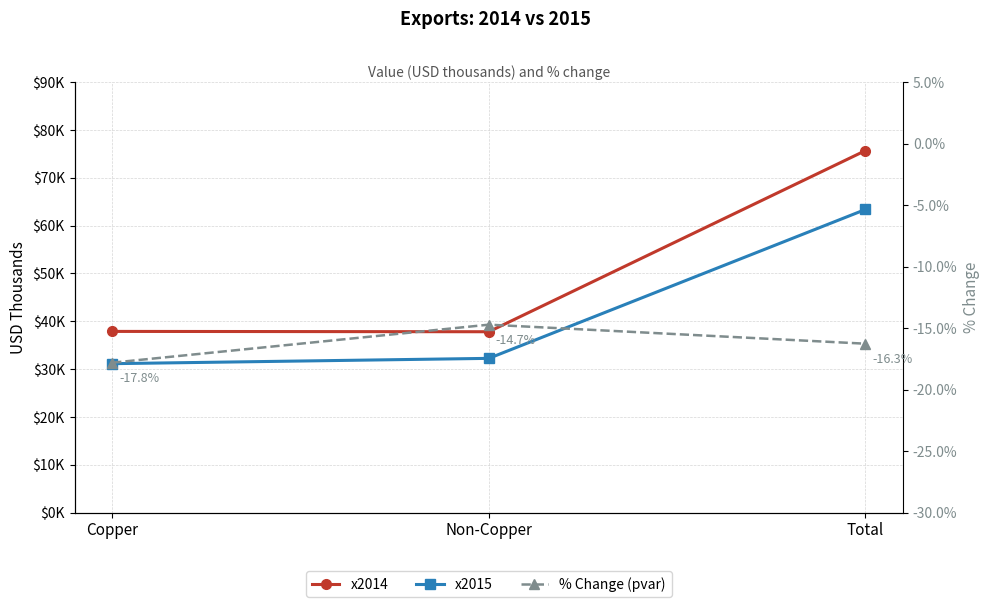

What position from the right is Non-Copper?

2